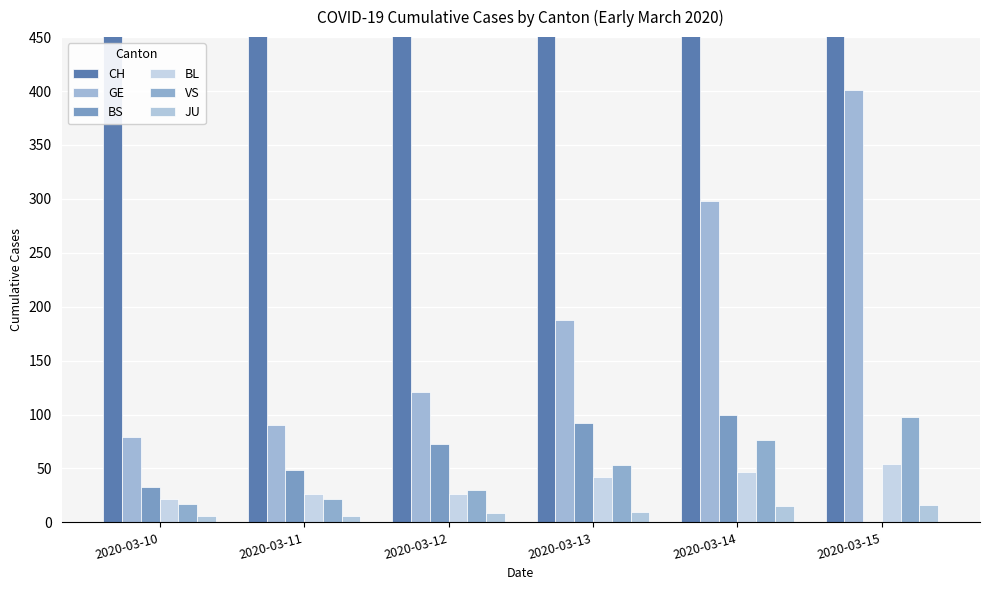

How many values in the VS series are below 53?

3